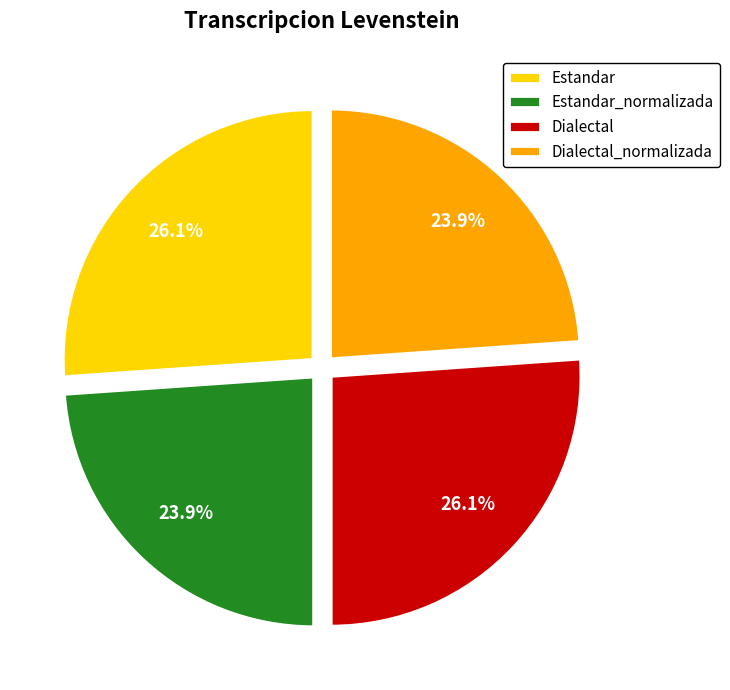

What percentage is NOT represented by Dialectal_normalizada?

76.1%